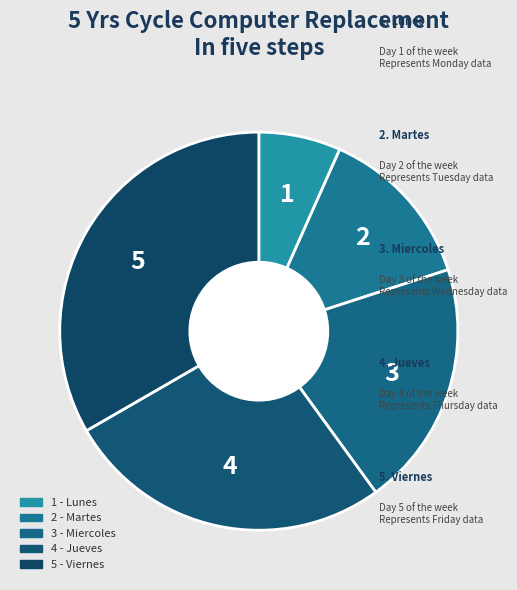

How many segments does this pie chart have?

5